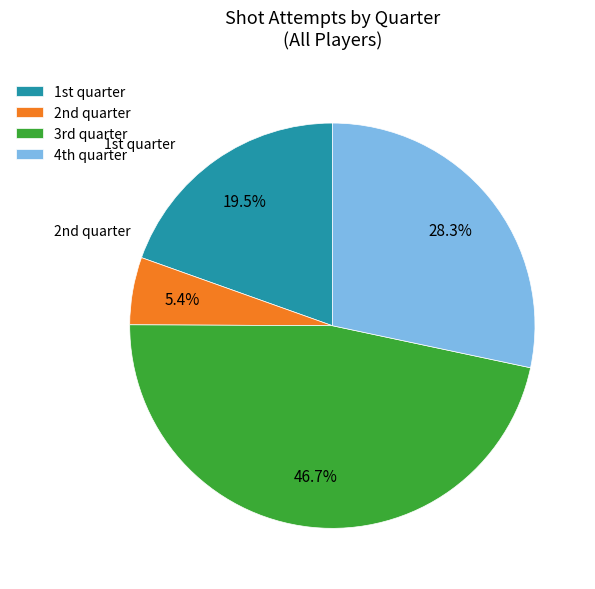

Is there any slice that represents more than half of the pie?

No